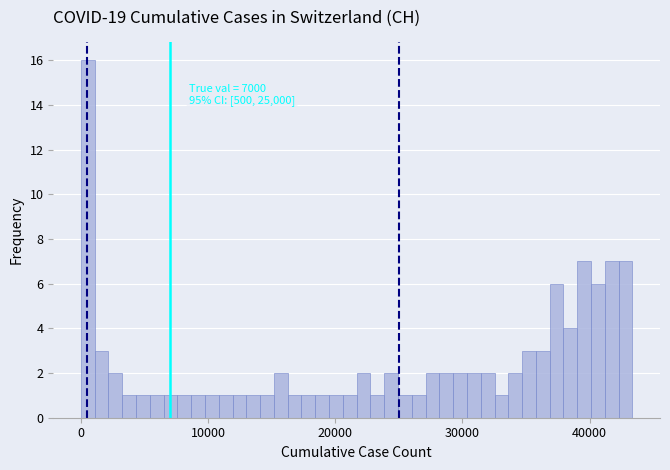

Read against the x-axis, roughly where is the centre of the tallest bar?

1000